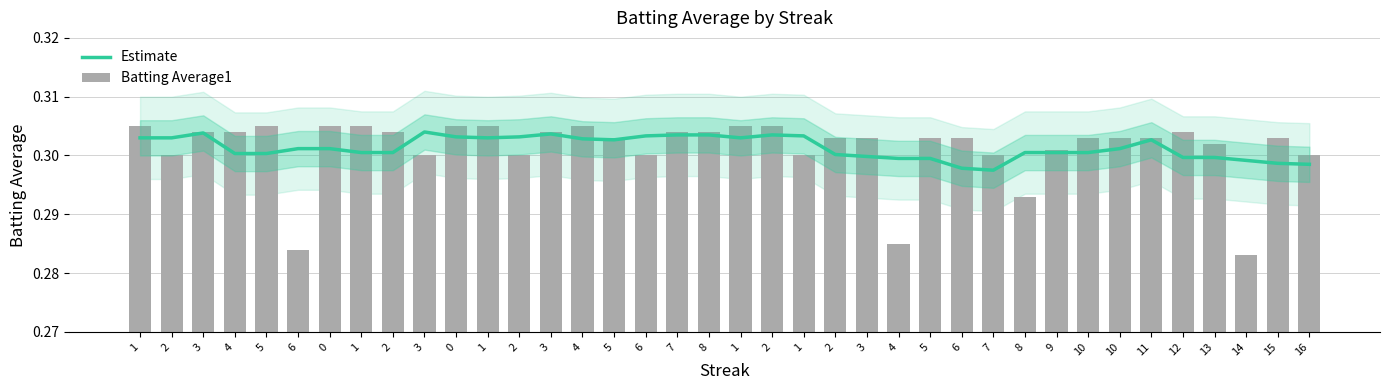

How many Batting Average1 values are between 0 and 1?

38